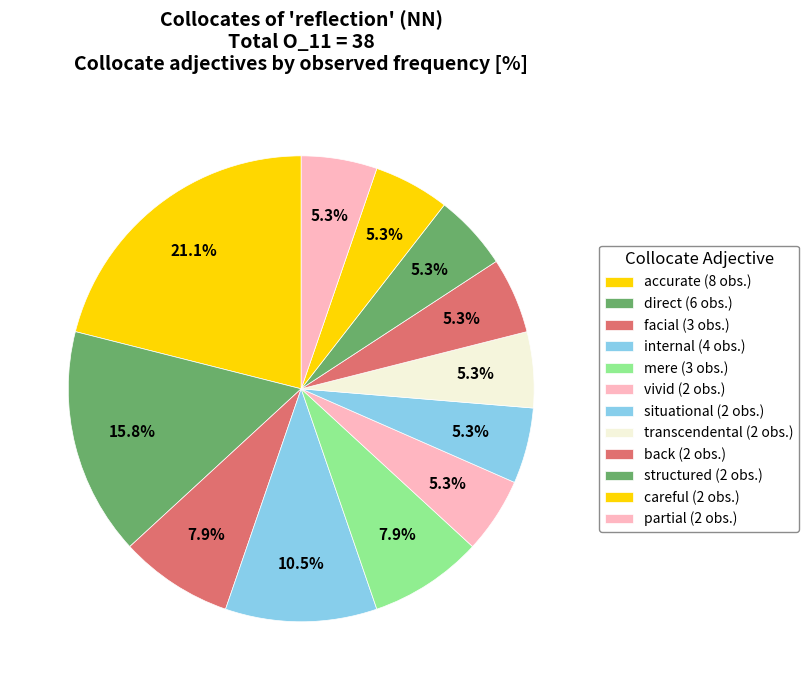

Does any single category account for the majority?

No